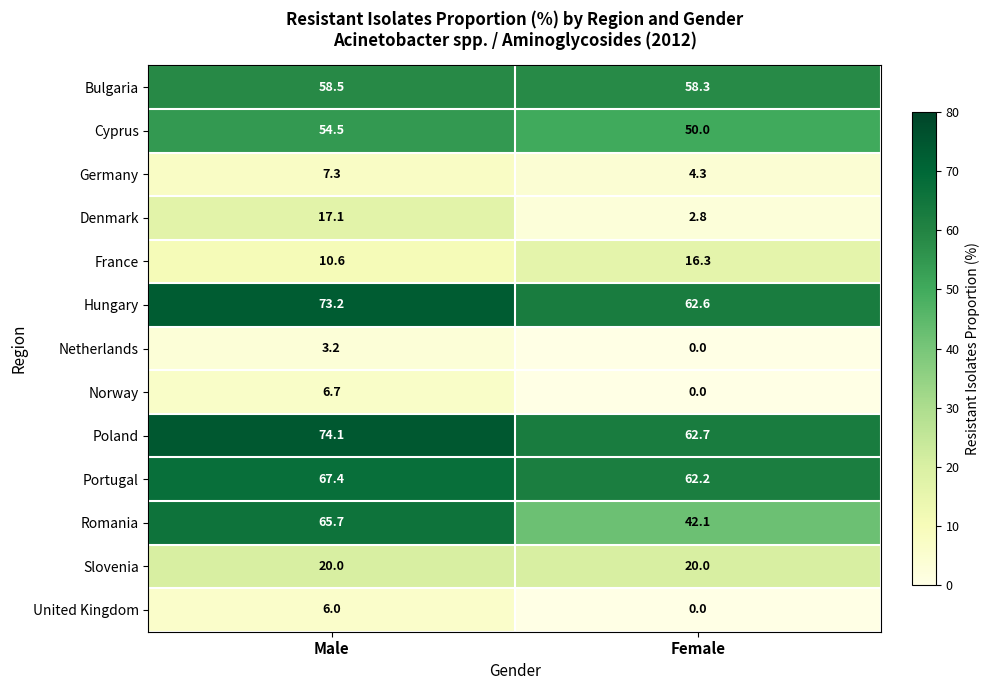

Which series has the largest total across all categories?

Poland